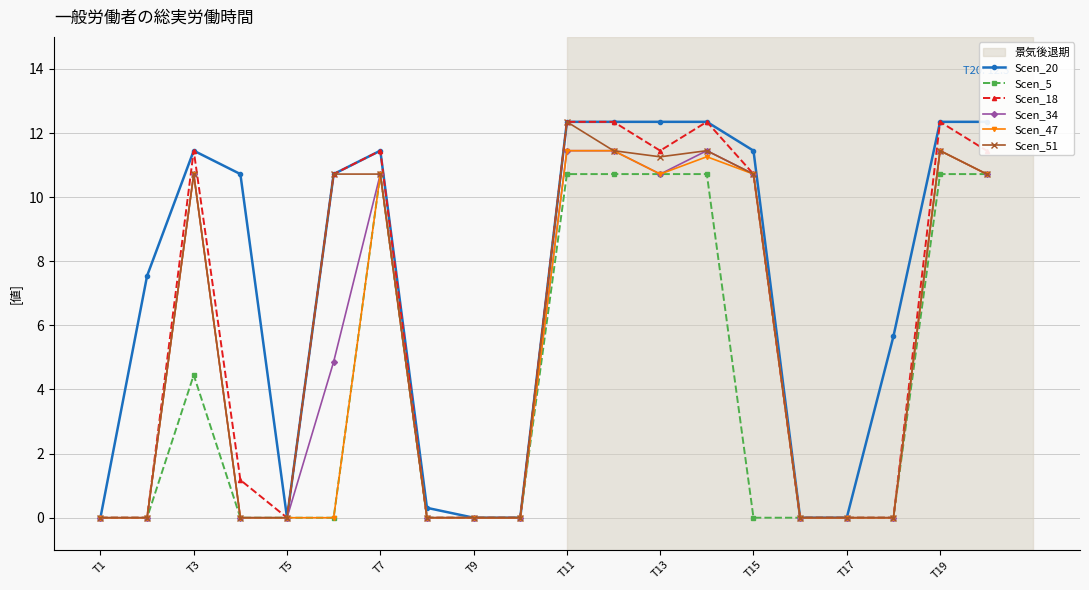

At which label does Scen_51 first exceed 10?

T3